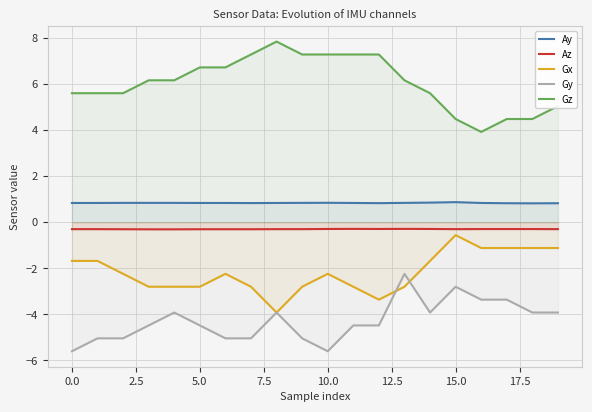

What is the maximum value shown in the chart?

7.8